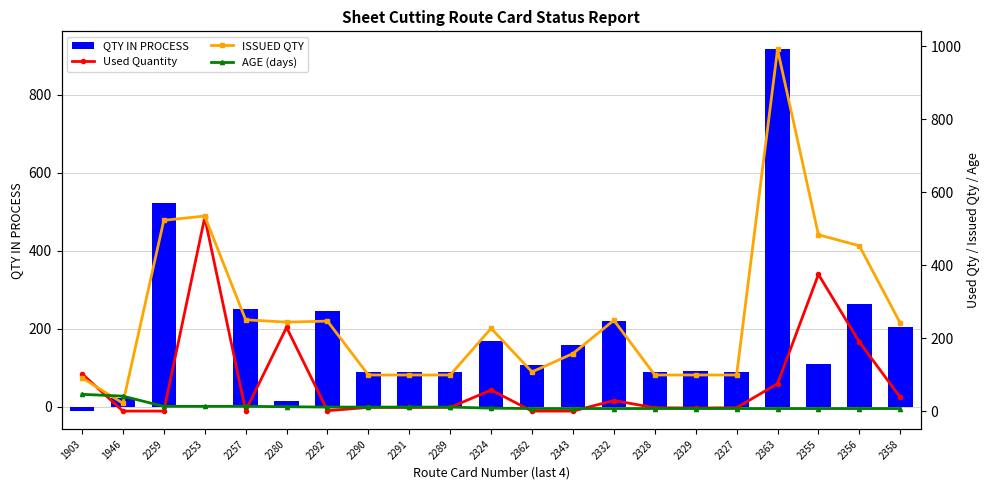

Which series has the largest total across all categories?

ISSUED QTY